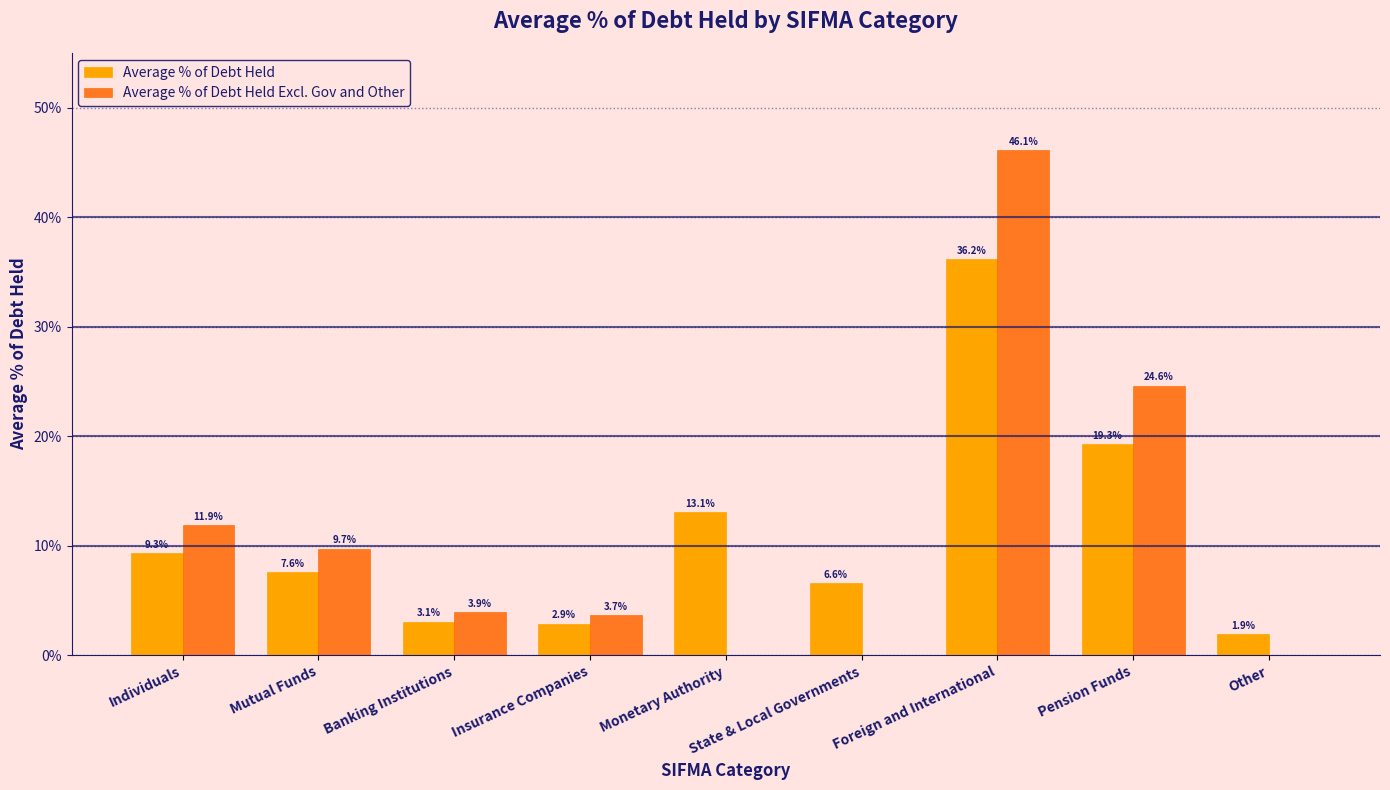

Are the bars horizontal?

No